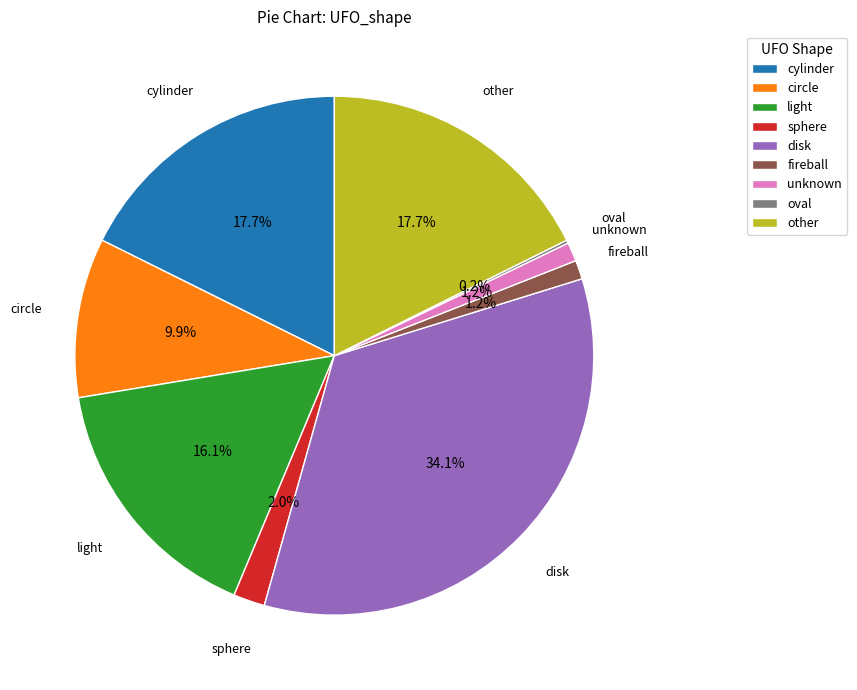

Which slice is the largest?

disk